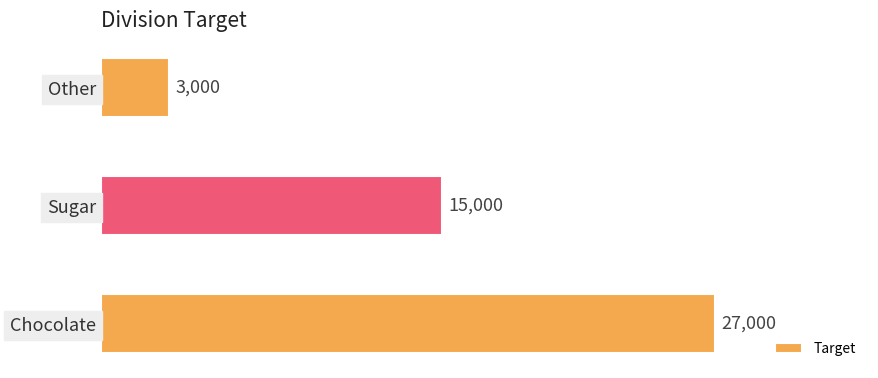

How many distinct data groups are displayed?

1